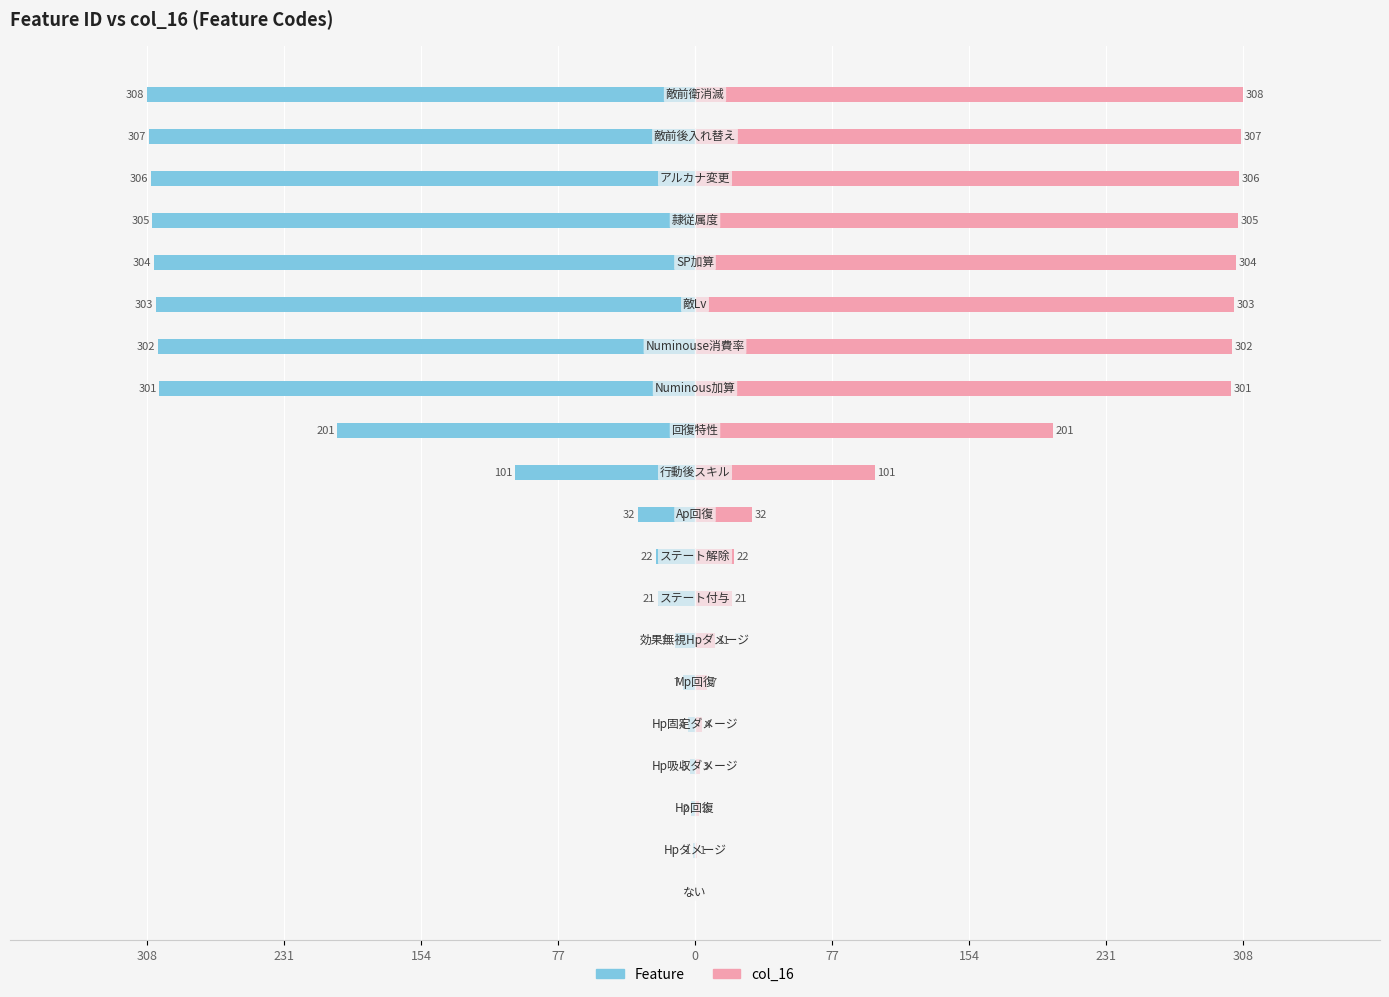

How many bars are there in total?

40